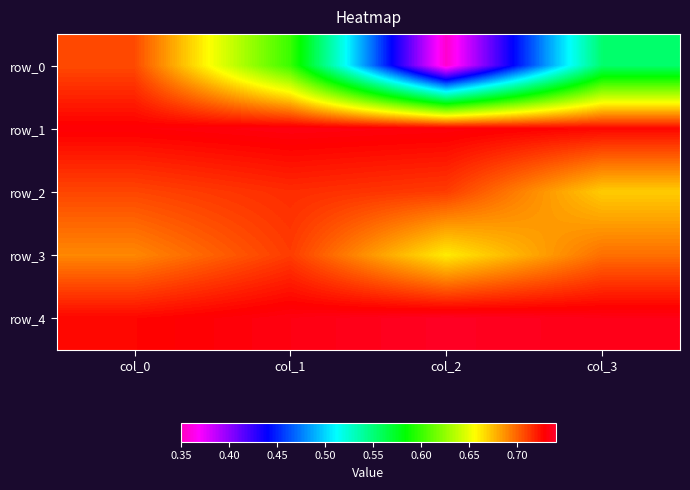

How many row_0 values are between 0 and 1?

4